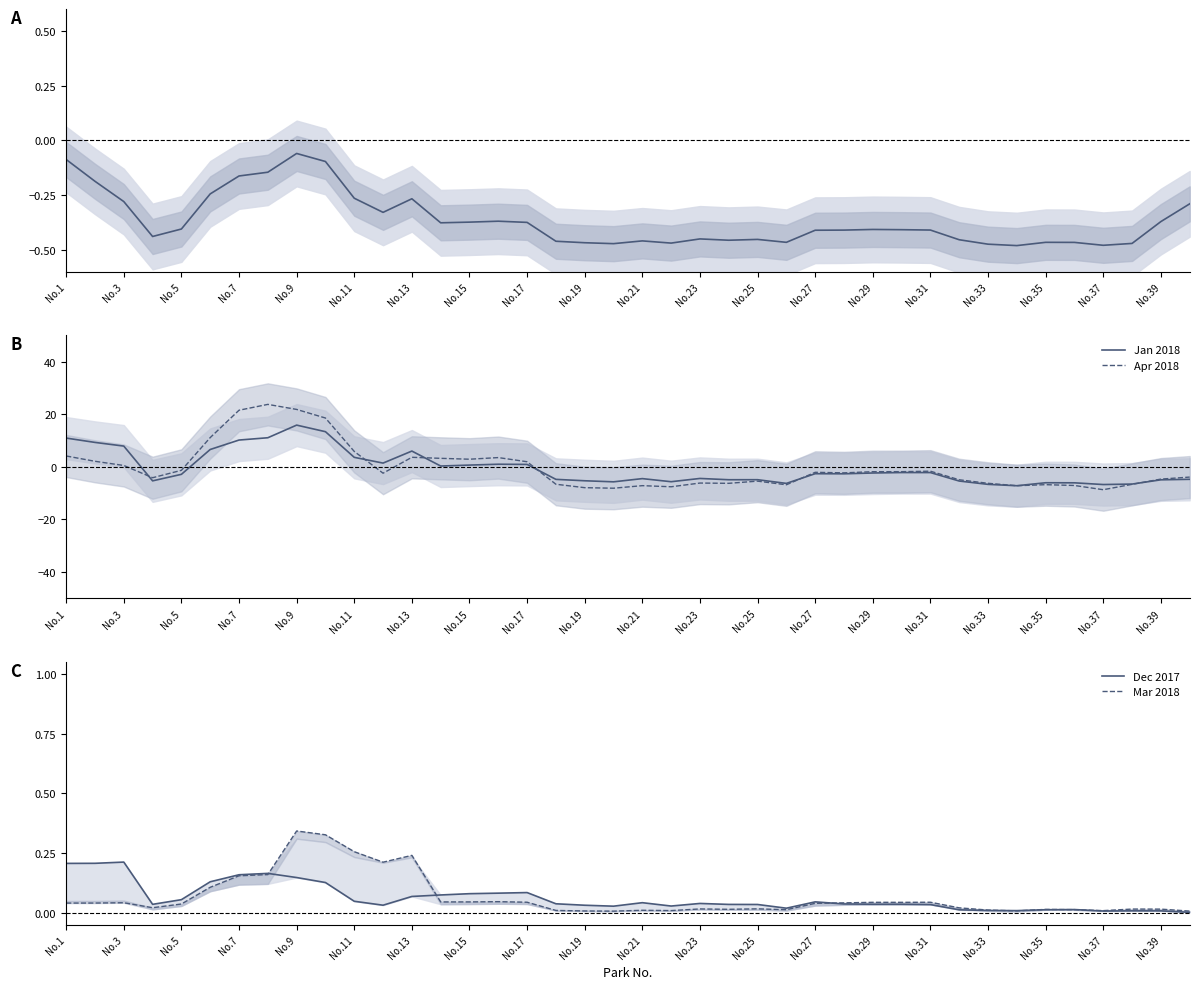

What is the maximum value for Apr 2018?

23.8